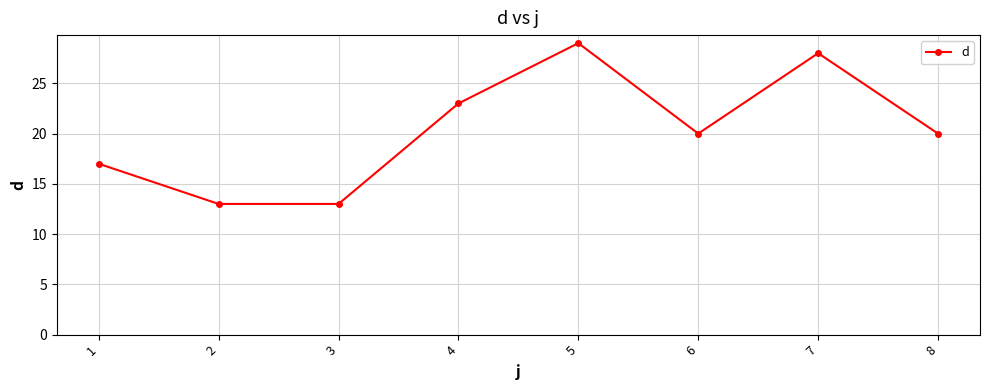

Where does the data first go above 20?

4